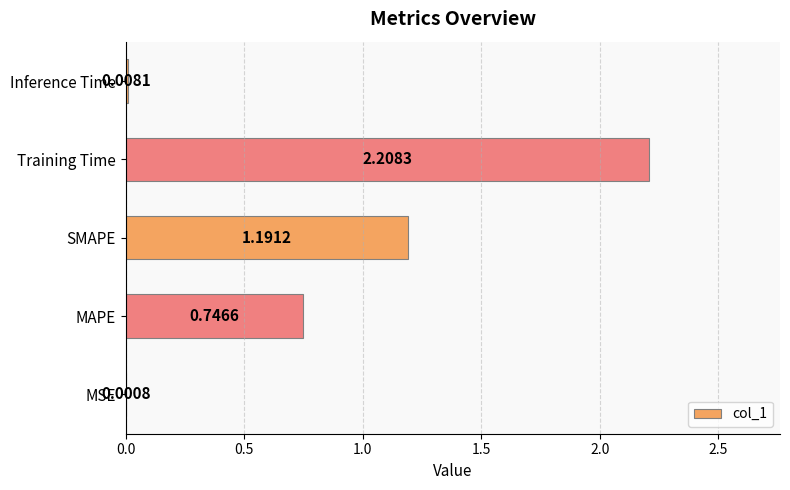

What is the change in value from SMAPE to Training Time?

+1.0